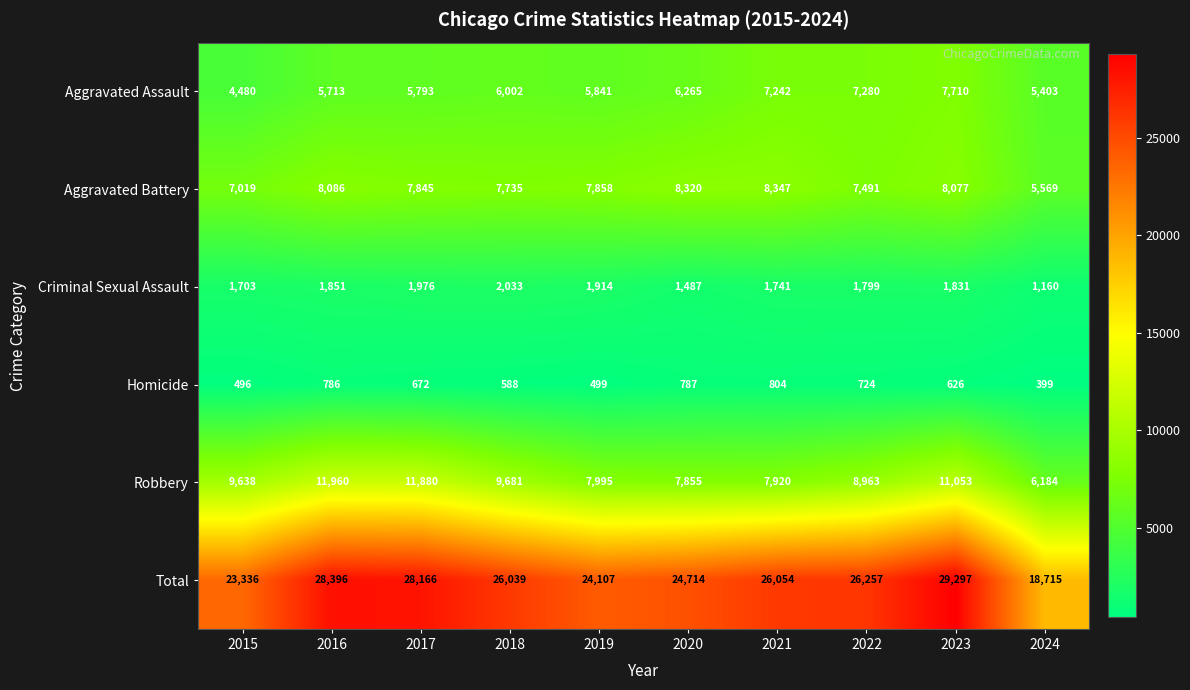

Between 2015 and 2017, which series saw the biggest shift?

Total